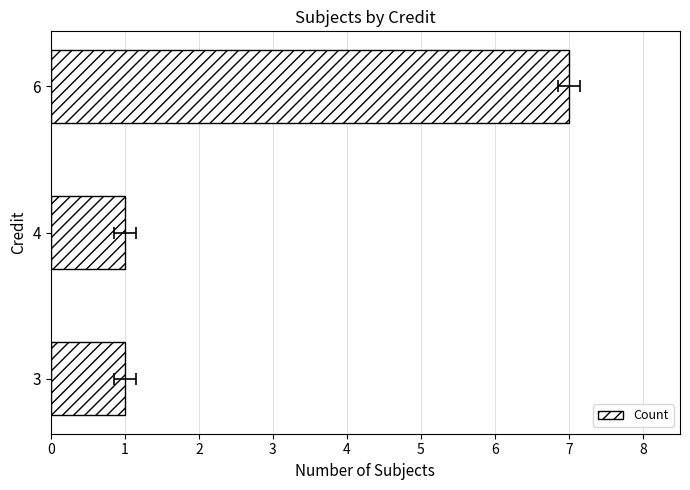

Reading left to right, what are all the values shown in this chart?

1	1	7